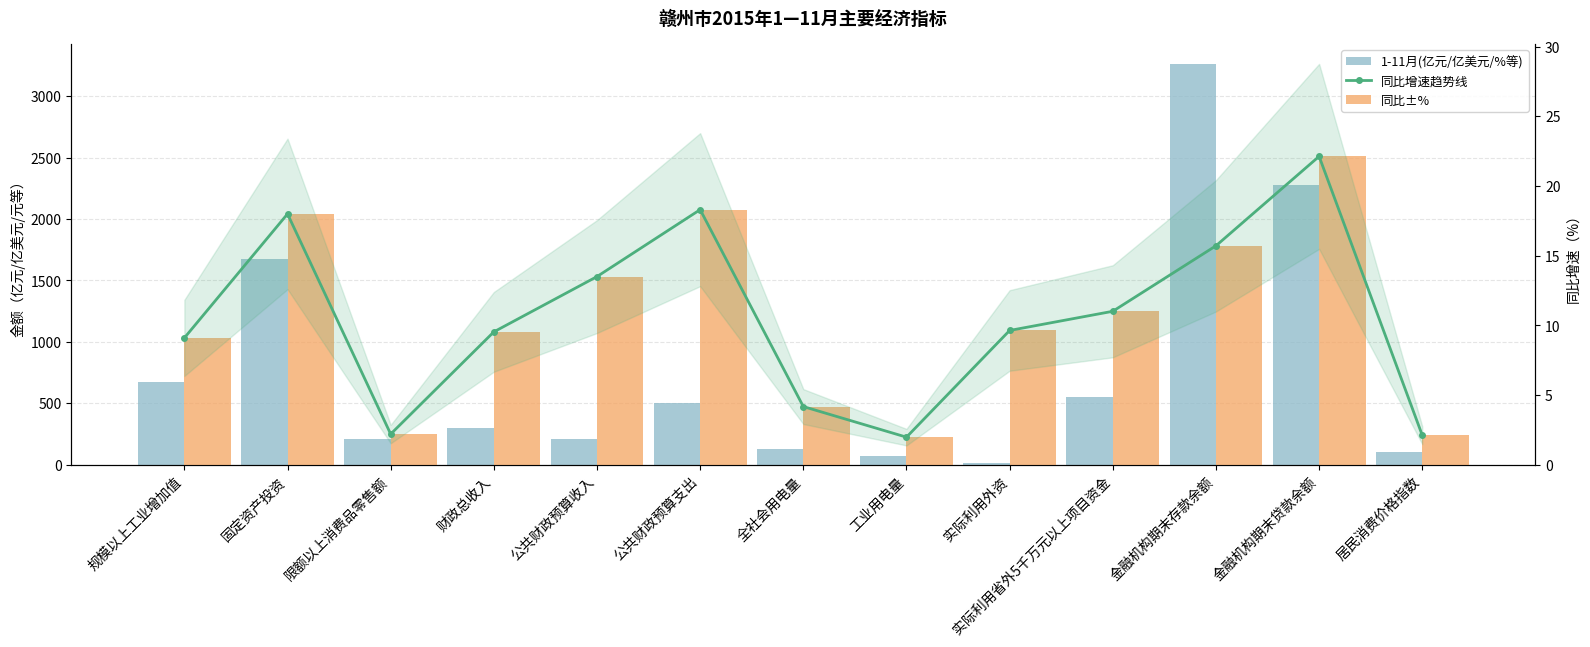

Reading left to right, transcribe all the data shown in this chart.

1-11月(亿元/亿美元/%等): 规模以上工业增加值=673.6	固定资产投资=1674.4	限额以上消费品零售额=212.9	财政总收入=298.0	公共财政预算收入=207.5	公共财政预算支出=502.8	全社会用电量=128.3	工业用电量=74.7	实际利用外资=12.2	实际利用省外5千万元以上项目资金=550.8	金融机构期末存款余额=3263.8	金融机构期末贷款余额=2278.7	居民消费价格指数=102.1
同比增速趋势线: 规模以上工业增加值=9.1	固定资产投资=18.0	限额以上消费品零售额=2.2	财政总收入=9.5	公共财政预算收入=13.5	公共财政预算支出=18.3	全社会用电量=4.2	工业用电量=2.0	实际利用外资=9.6	实际利用省外5千万元以上项目资金=11.0	金融机构期末存款余额=15.7	金融机构期末贷款余额=22.1	居民消费价格指数=2.1
同比±%: 规模以上工业增加值=9.1	固定资产投资=18.0	限额以上消费品零售额=2.2	财政总收入=9.5	公共财政预算收入=13.5	公共财政预算支出=18.3	全社会用电量=4.2	工业用电量=2.0	实际利用外资=9.6	实际利用省外5千万元以上项目资金=11.0	金融机构期末存款余额=15.7	金融机构期末贷款余额=22.1	居民消费价格指数=2.1